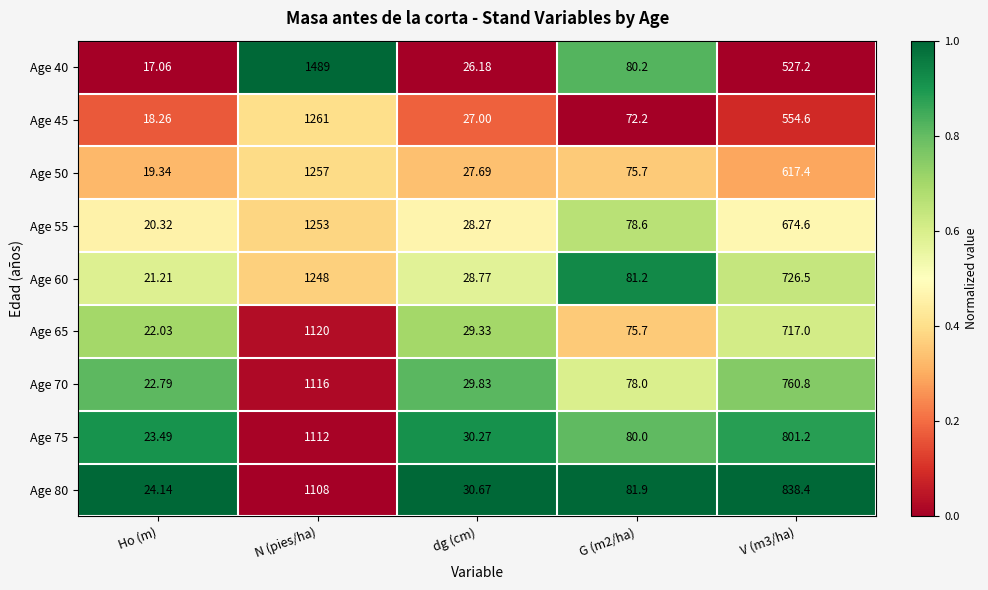

At which label does Age 55 first exceed 78?

N (pies/ha)